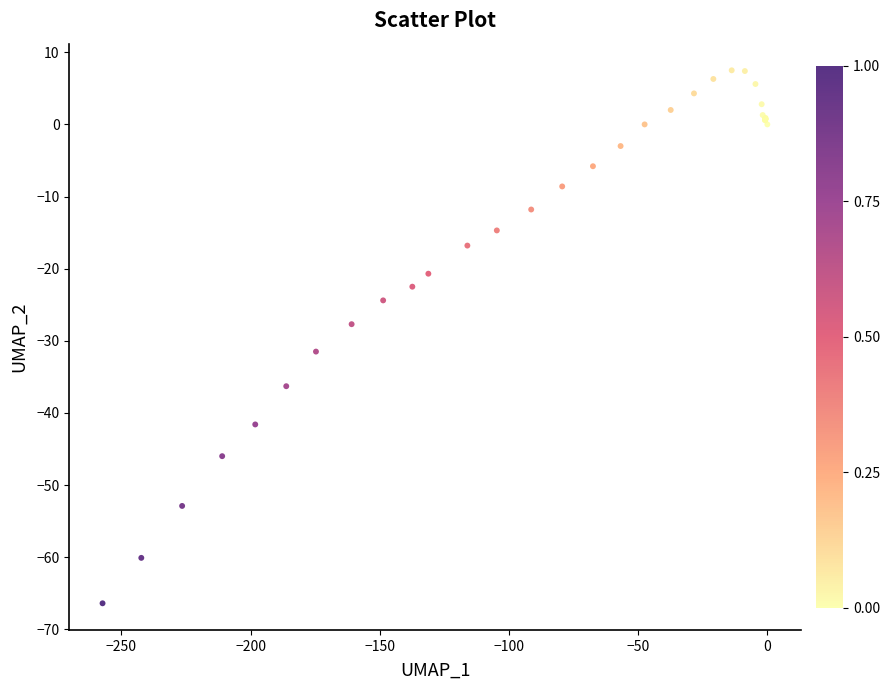

What Y value in the scatter plot is closest to -29?

-27.7